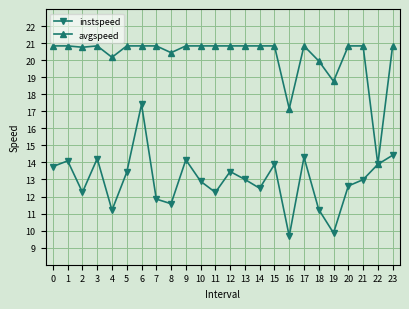

At 8, list the series in order from smallest to largest.

instspeed, avgspeed